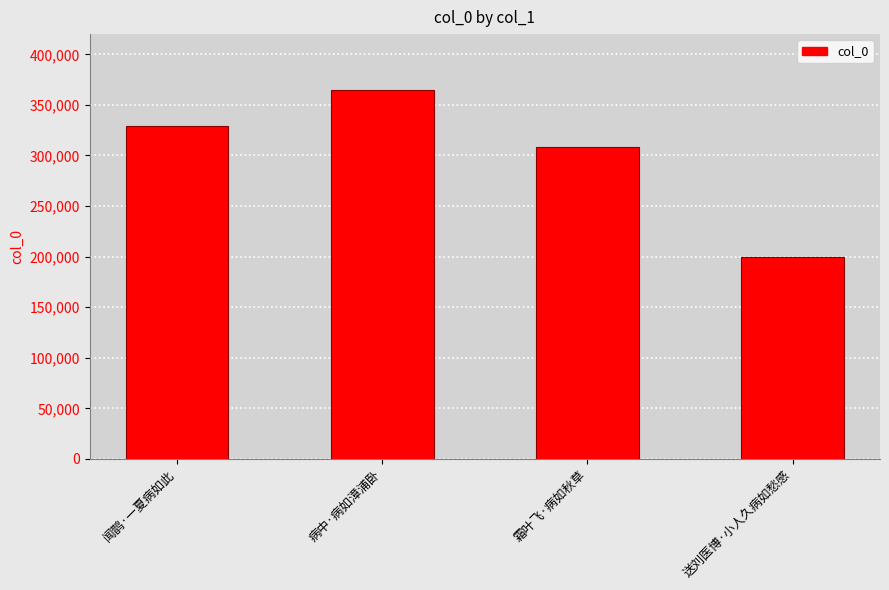

What is the value of the 1st bar from the left?

328833